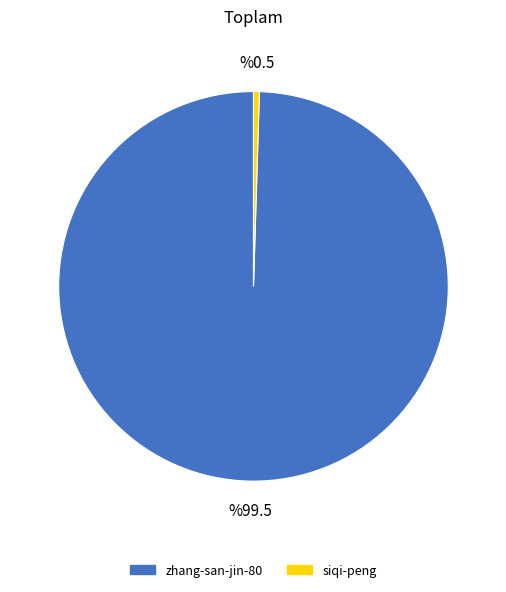

The zhang-san-jin-80 slice represents 100% of the pie. True or false?

True